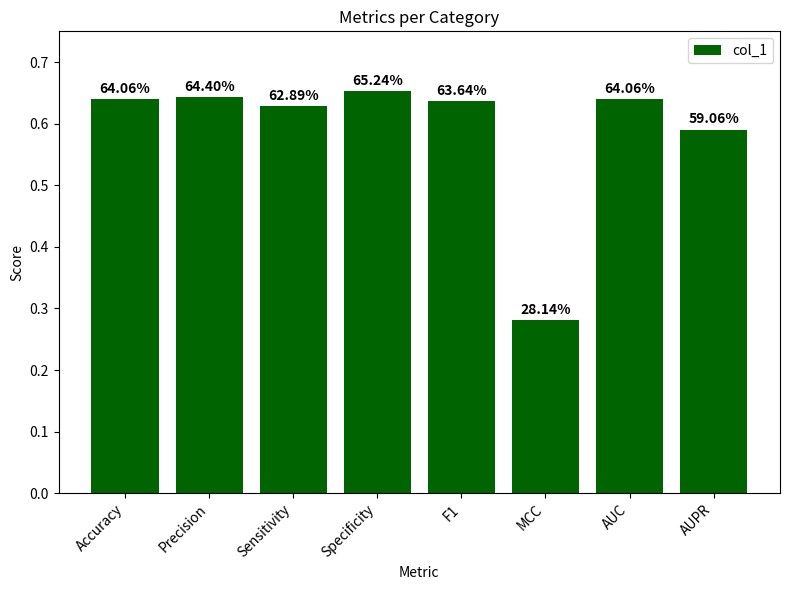

The chart shows a value of 0.6 at F1. True or false?

True